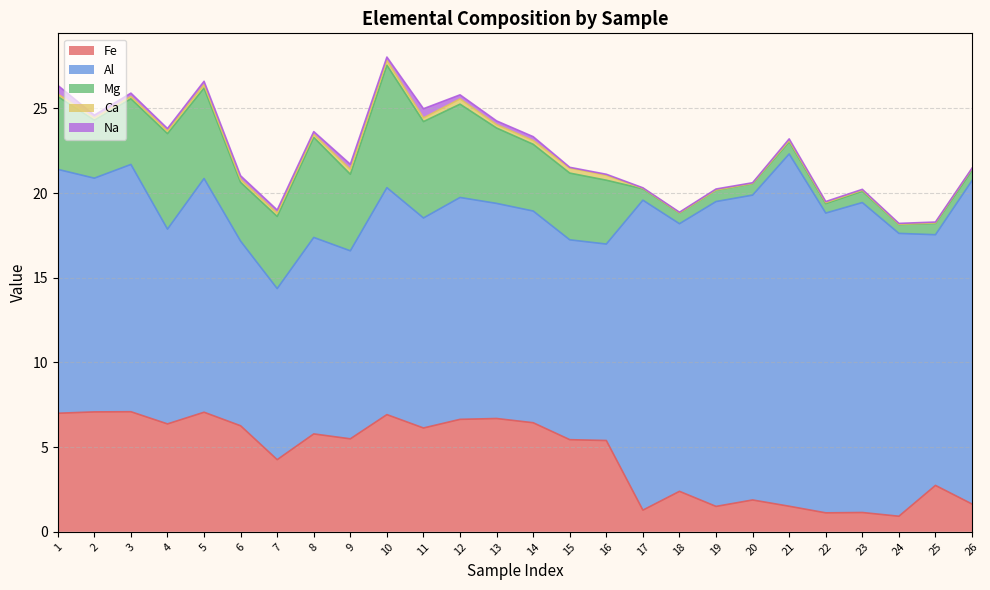

Reading left to right, what are all the values shown in this chart?

Fe: 1=7.0	2=7.1	3=7.1	4=6.4	5=7.1	6=6.3	7=4.3	8=5.8	9=5.5	10=6.9	11=6.1	12=6.6	13=6.7	14=6.4	15=5.4	16=5.4	17=1.3	18=2.4	19=1.5	20=1.9	21=1.5	22=1.1	23=1.1	24=0.9	25=2.7	26=1.6
Al: 1=14.4	2=13.8	3=14.6	4=11.5	5=13.8	6=10.9	7=10.1	8=11.6	9=11.1	10=13.4	11=12.4	12=13.1	13=12.7	14=12.5	15=11.8	16=11.6	17=18.3	18=15.8	19=18.0	20=18.0	21=20.8	22=17.7	23=18.3	24=16.7	25=14.8	26=19.1
Mg: 1=4.3	2=3.4	3=3.9	4=5.6	5=5.3	6=3.5	7=4.3	8=5.9	9=4.5	10=7.2	11=5.7	12=5.5	13=4.5	14=3.9	15=3.9	16=3.8	17=0.7	18=0.6	19=0.7	20=0.7	21=0.7	22=0.6	23=0.7	24=0.5	25=0.7	26=0.6
Ca: 1=0.1	2=0.1	3=0.1	4=0.2	5=0.2	6=0.2	7=0.2	8=0.2	9=0.3	10=0.3	11=0.2	12=0.3	13=0.2	14=0.2	15=0.3	16=0.3	17=0.0	18=0.0	19=0.0	20=0.0	21=0.1	22=0.1	23=0.1	24=0.0	25=0.0	26=0.1
Na: 1=0.5	2=0.2	3=0.2	4=0.1	5=0.2	6=0.2	7=0.2	8=0.2	9=0.3	10=0.2	11=0.5	12=0.2	13=0.2	14=0.2	15=0.0	16=0.1	17=0.0	18=0.0	19=0.1	20=0.0	21=0.1	22=0.1	23=0.1	24=0.1	25=0.1	26=0.0